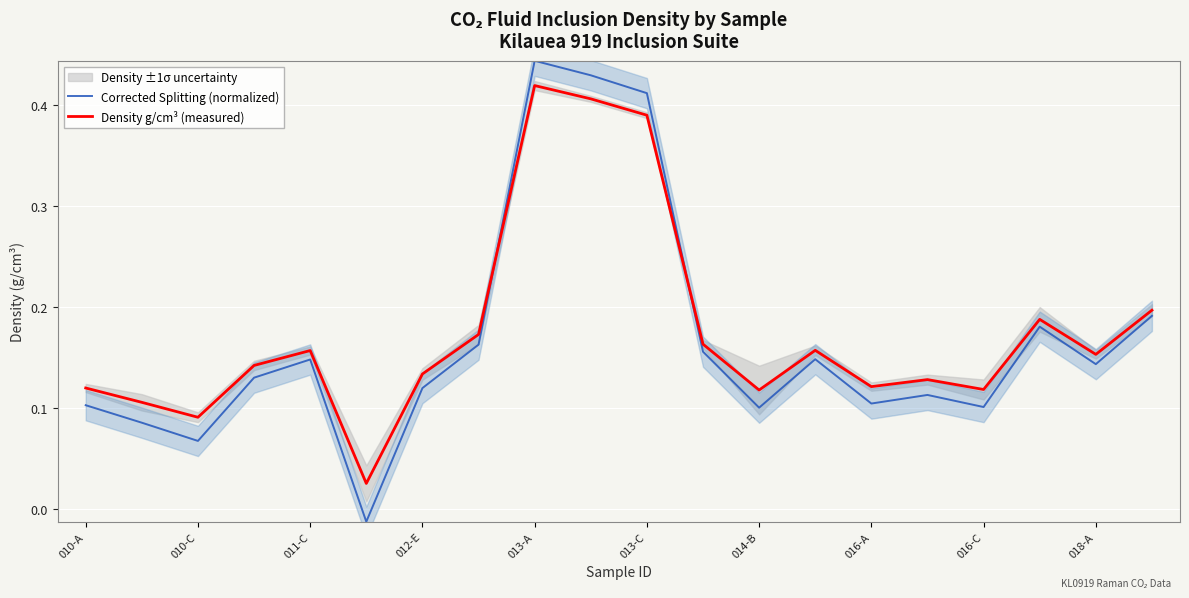

Is it true that Corrected Splitting (normalized) equals 0.1 at 014-B?

True